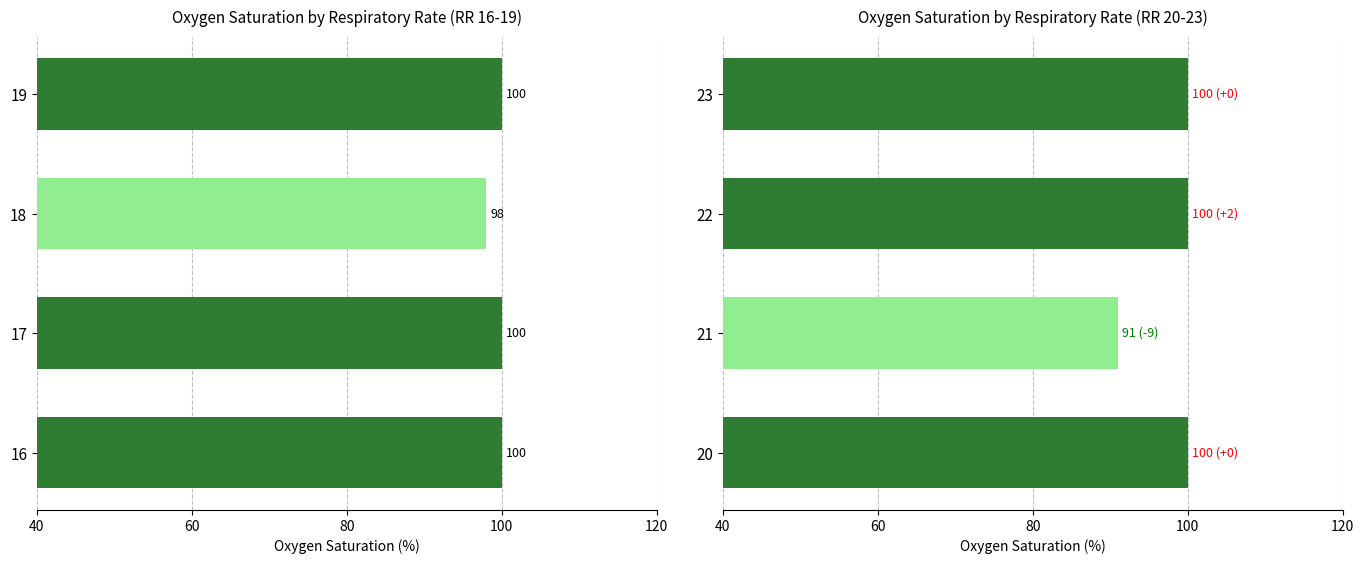

What is the maximum value shown in the chart?

100